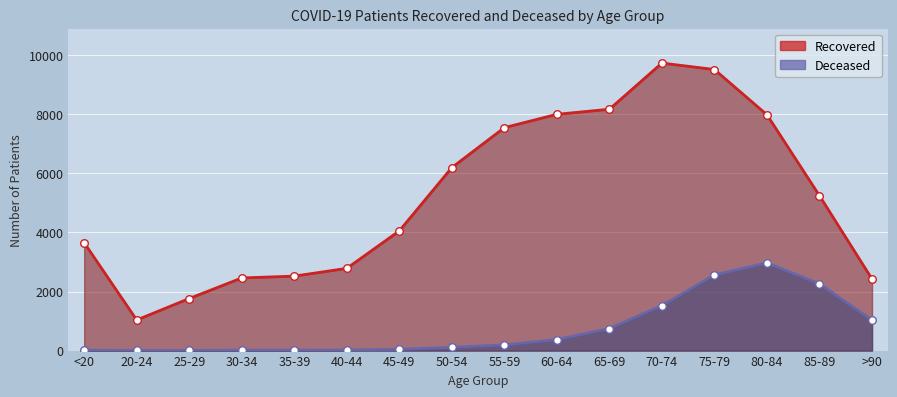

Is the value of patients_recovered at 40-44 greater than the value of patients_deceased at 80-84?

No